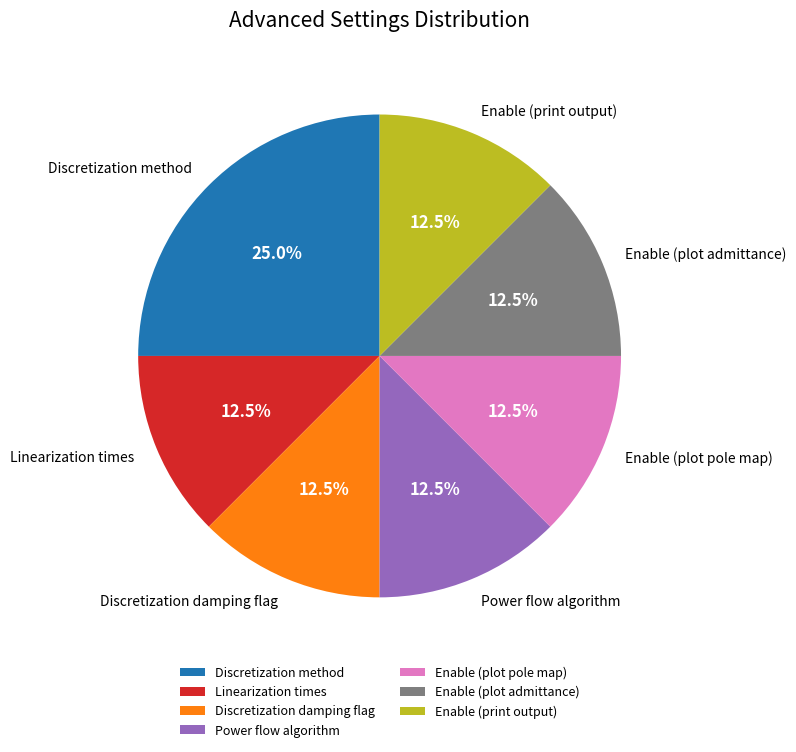

True or false: Enable (plot pole map) accounts for 25% of the total.

False